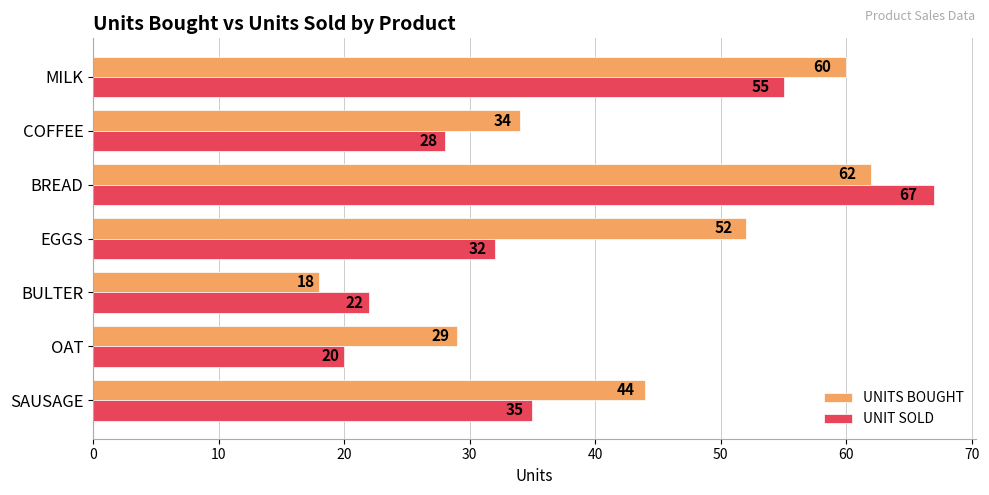

At how many categories does at least one series exceed 49?

3